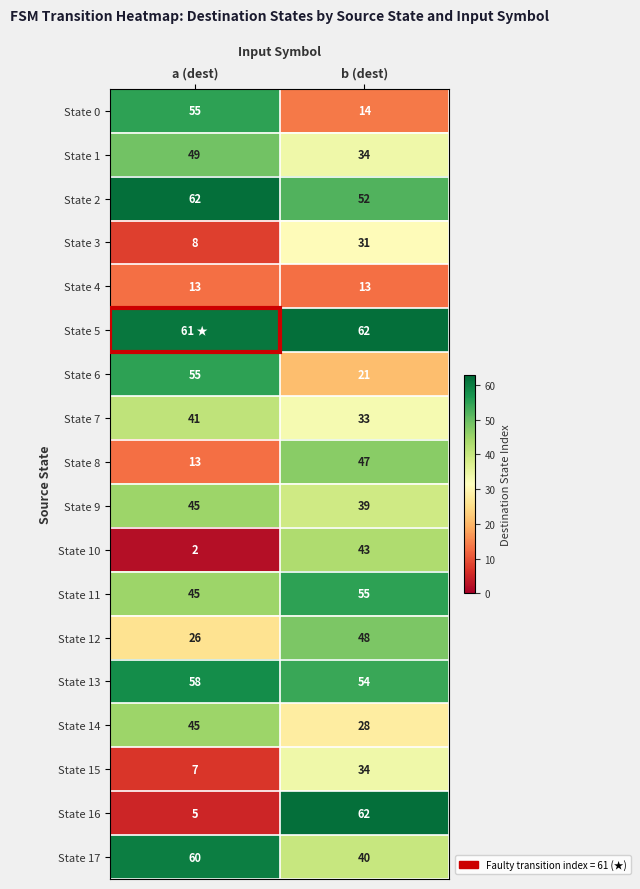

List the labels in order of State 3 value, largest first.

b (dest), a (dest)